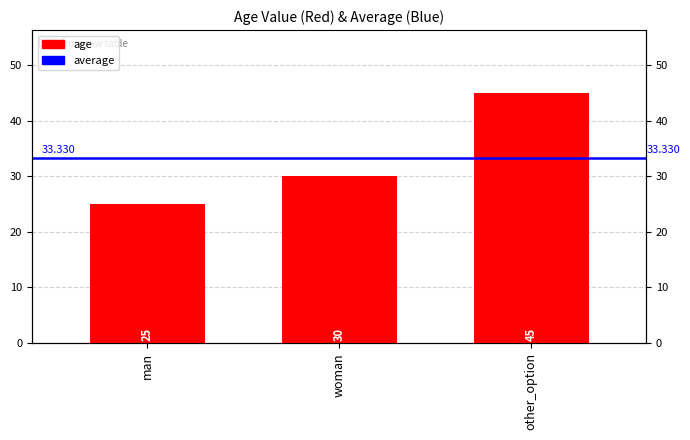

What is the difference between the maximum and minimum values?

20